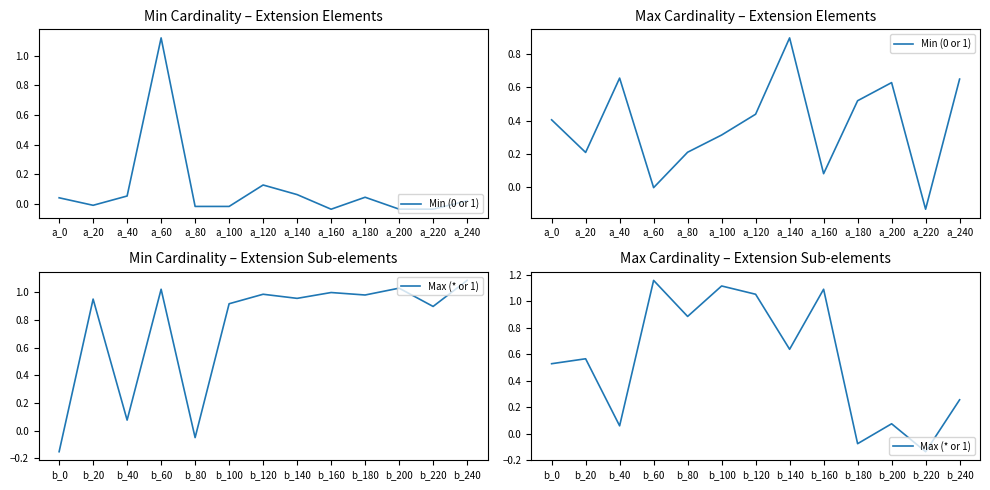

Rank the series by their average value, from highest to lowest.

Max (* or 1), Min (0 or 1)